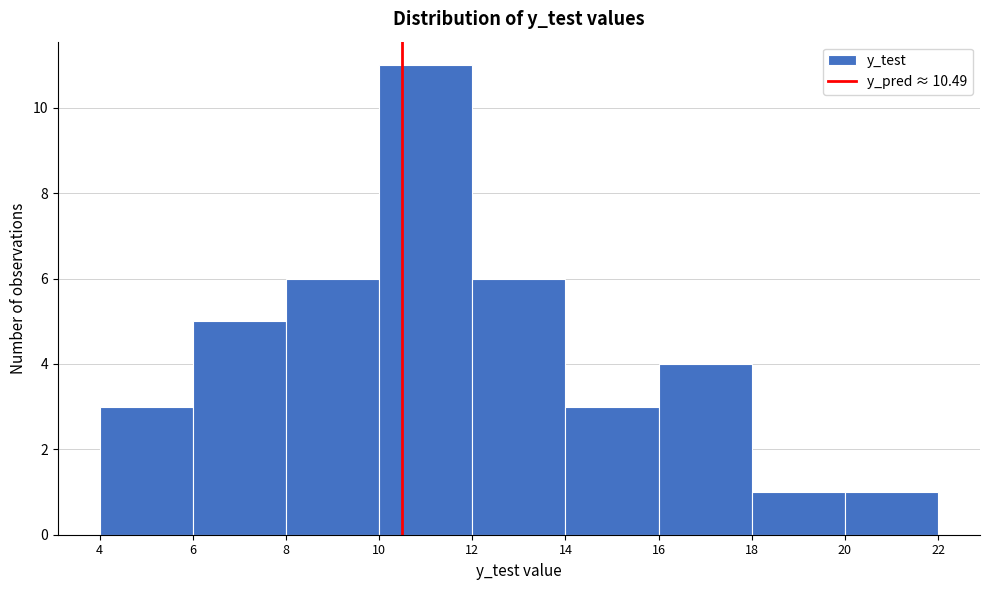

Over which range of the x-axis is the bar tallest?

10 to 12